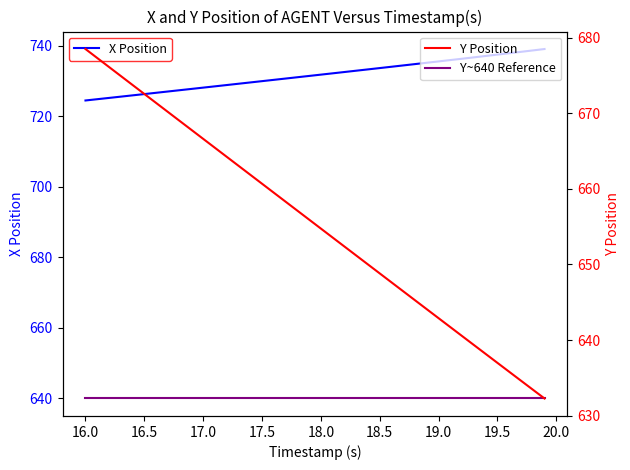

True or false: Y Position and X Position intersect in this chart.

False